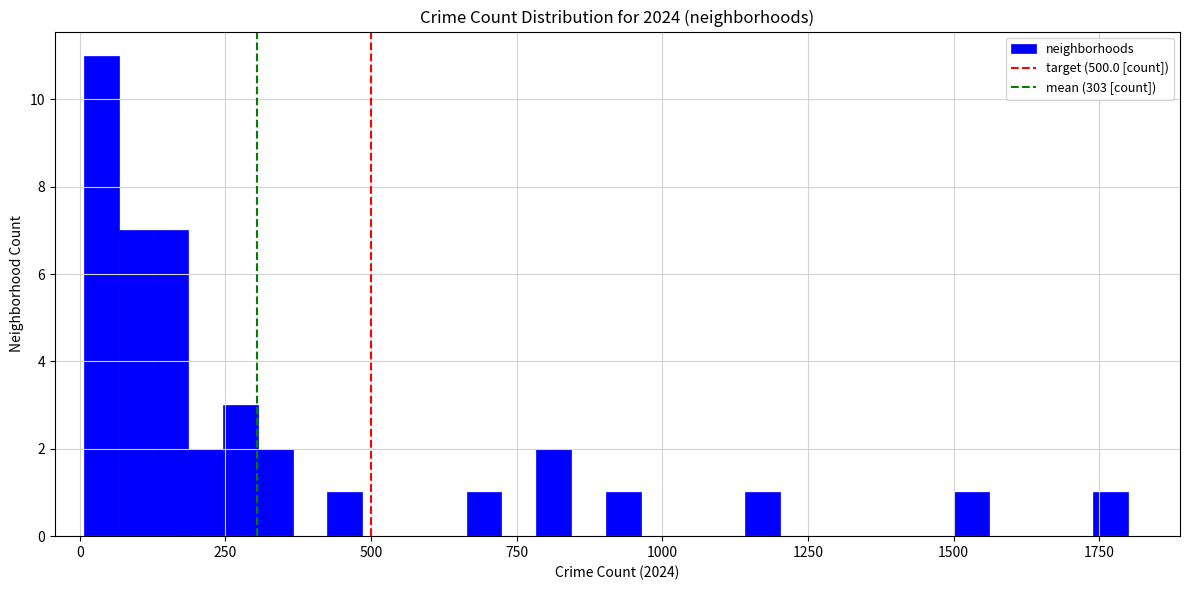

Around what value on the x-axis is the tallest bar? Give the approximate position of its centre, as read against the axis.

50